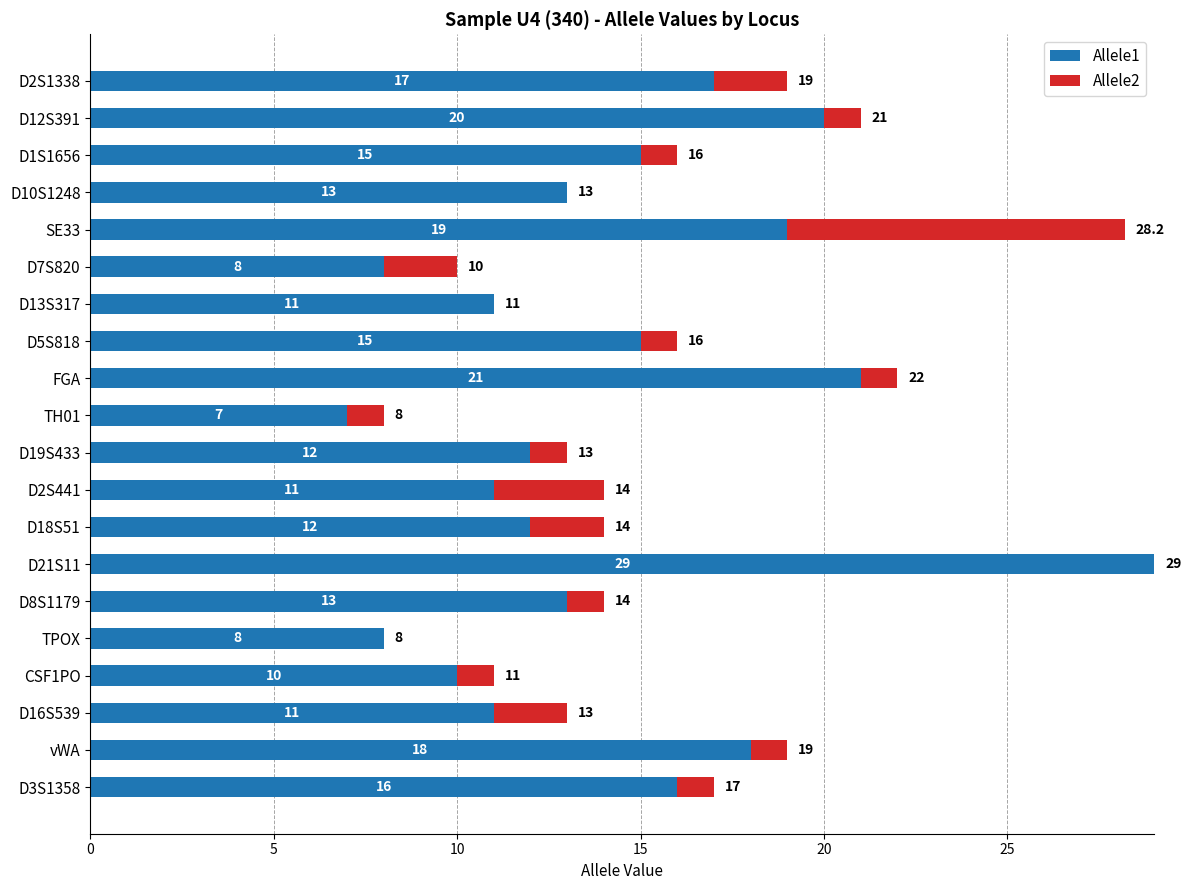

Count the number of categories in the chart.

20